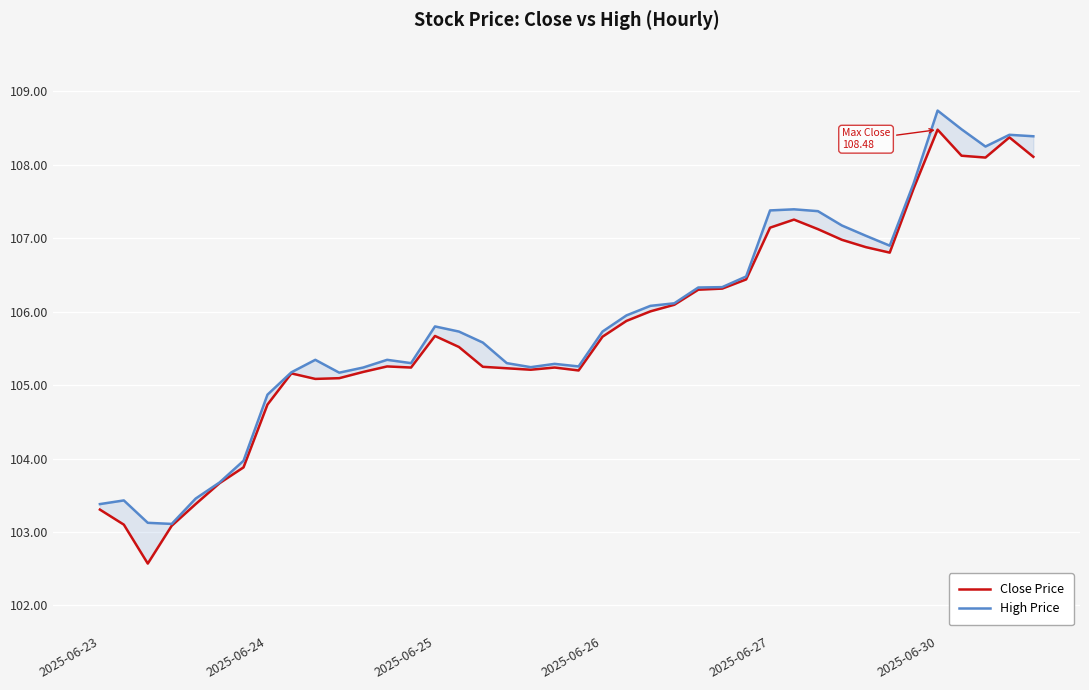

Rank the categories by High Price value from highest to lowest.

35, 36, 38, 39, 37, 34, 29, 28, 30, 31, 32, 33, 27, 26, 25, 24, 23, 22, 14, 15, 21, 16, 9, 12, 13, 17, 19, 20, 18, 11, 8, 10, 7, 6, 2025-06-30, 2025-06-27, 2025-06-24, 2025-06-23, 2025-06-25, 2025-06-26